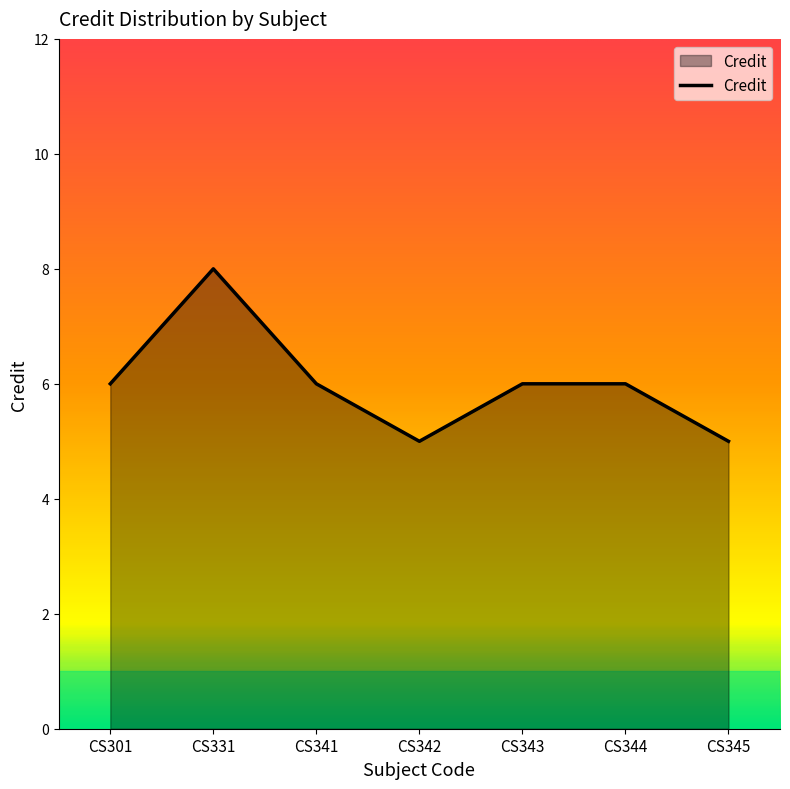

What is the ratio of the value at CS341 to the value at CS343?

1.0